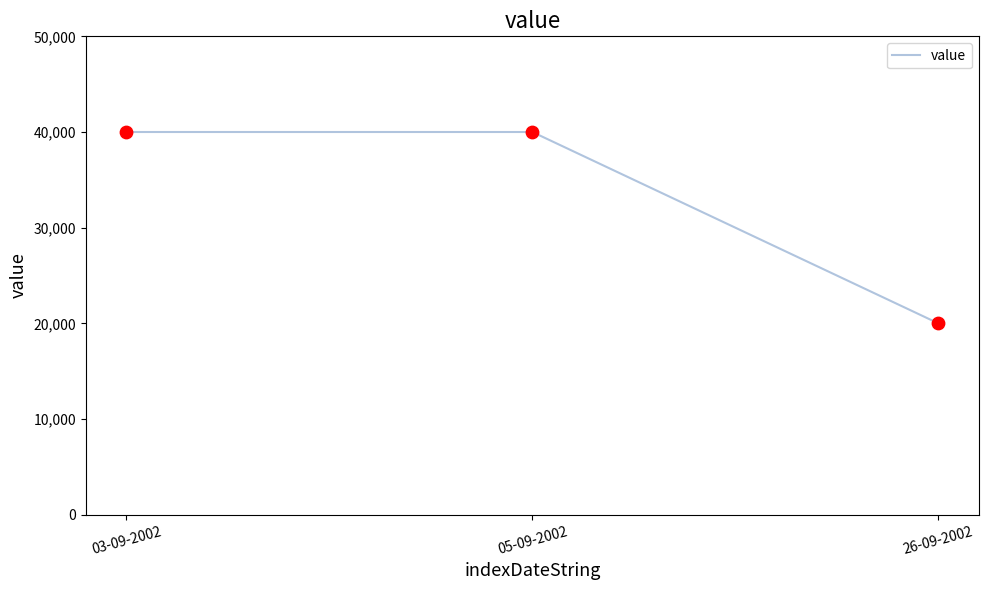

What is the ratio of the value at 26-09-2002 to the value at 03-09-2002?

0.5